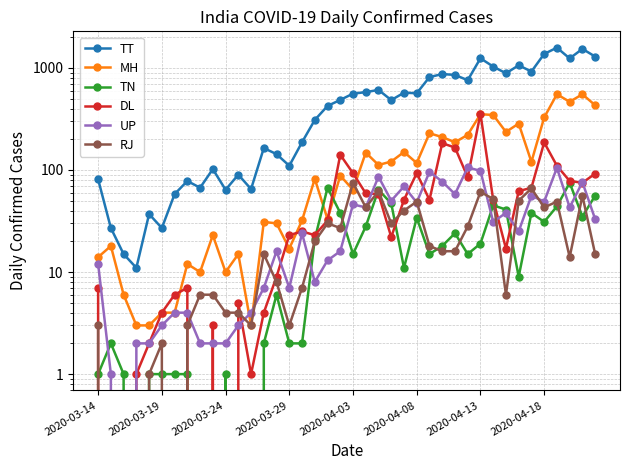

What is the value of the TT point at the 23rd from the left?

609